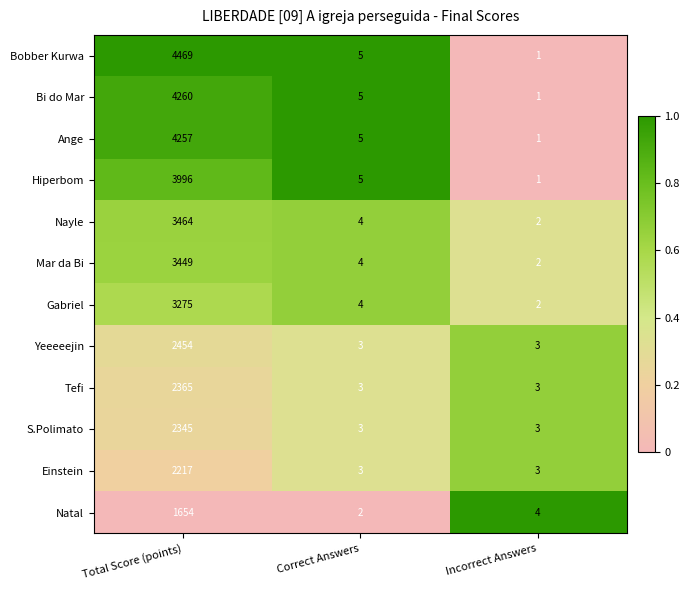

What is the sum of all Nayle values?

3470